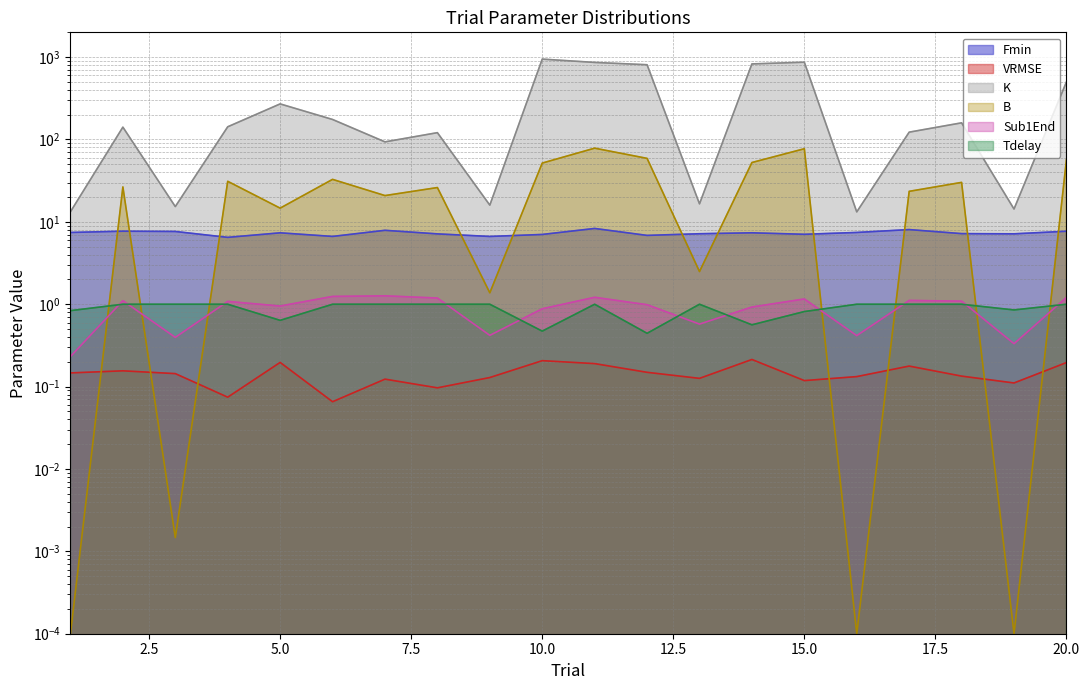

At which category does B reach its first local peak?

2